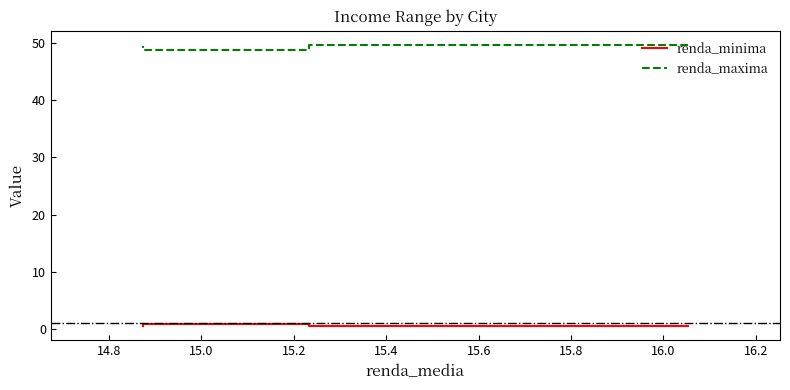

What are all the series names shown in the legend?

renda_minima, renda_maxima